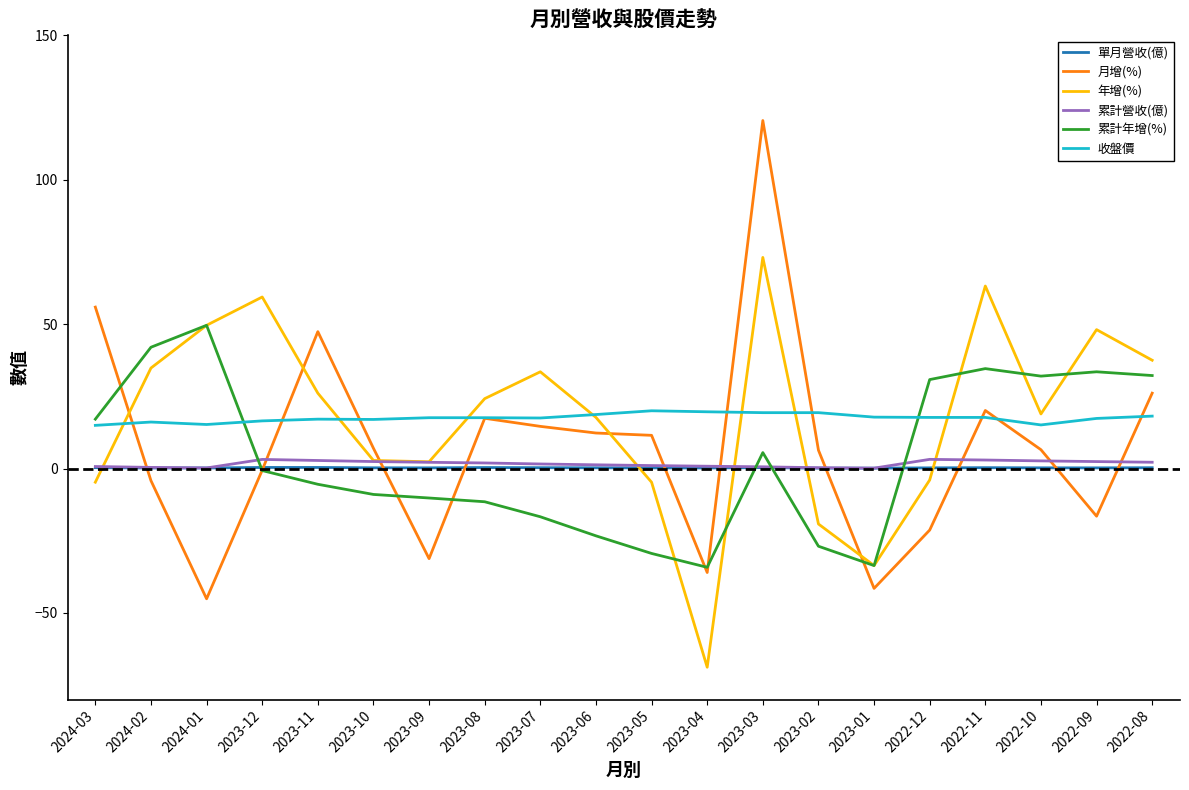

Which series has the largest range (max minus min)?

月增(%)